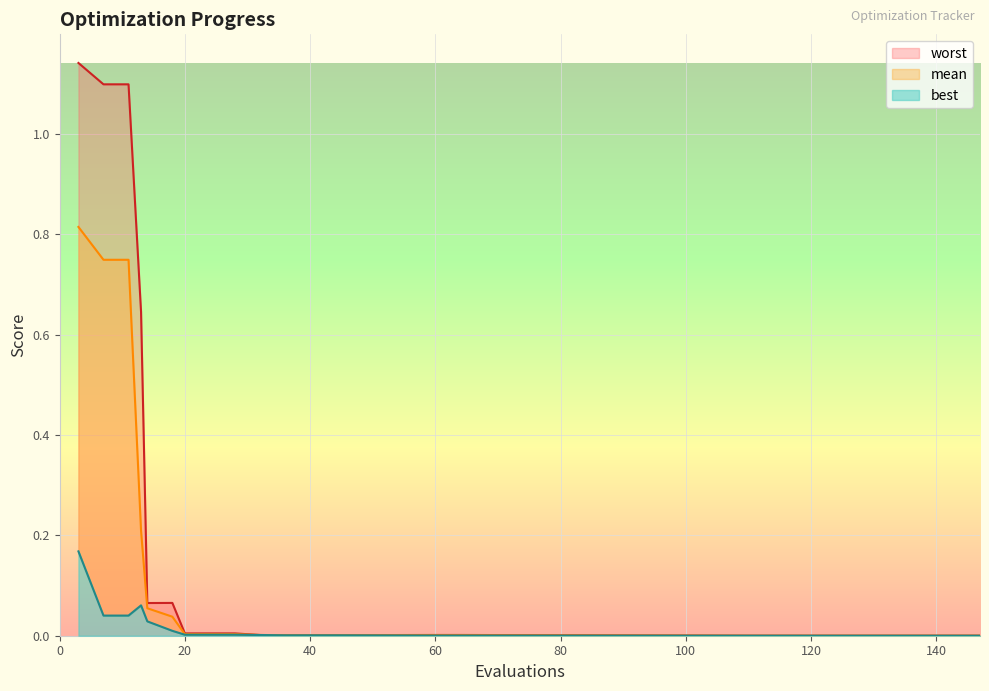

Rank the series by their maximum value, from lowest to highest.

best, mean, worst